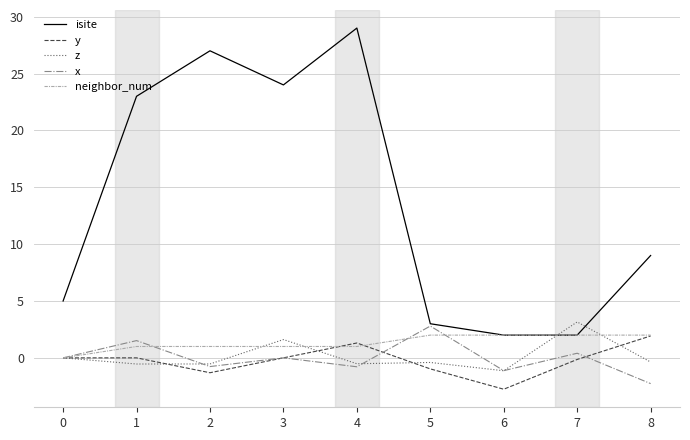

What is the greatest value displayed?

29.0